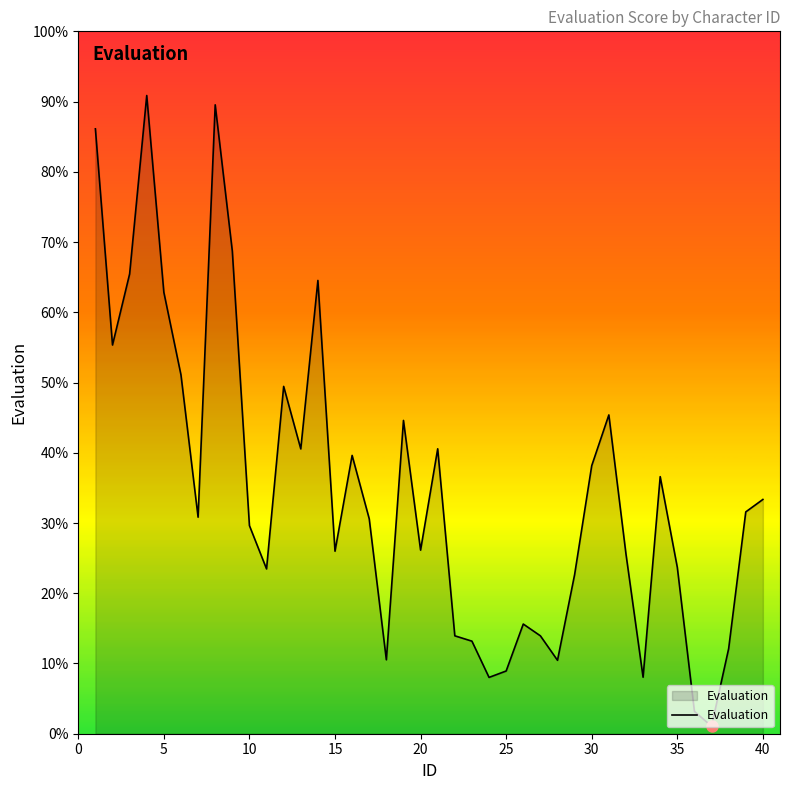

What is the maximum value shown in the chart?

90.9